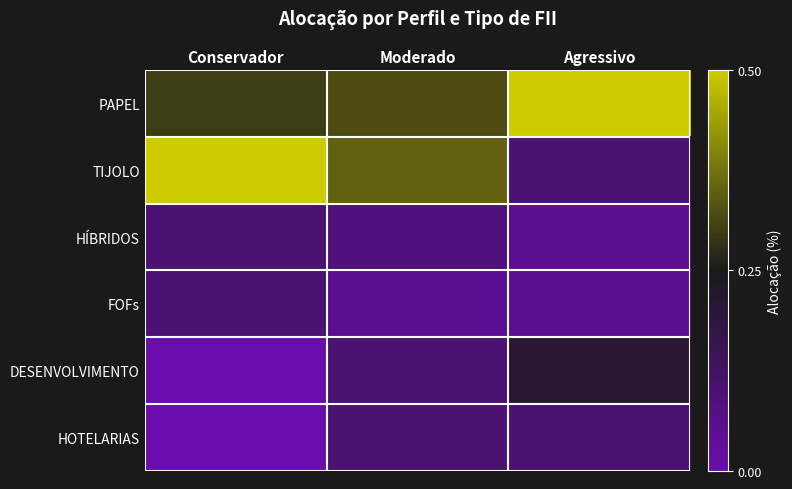

At how many categories does at least one series exceed 0?

3